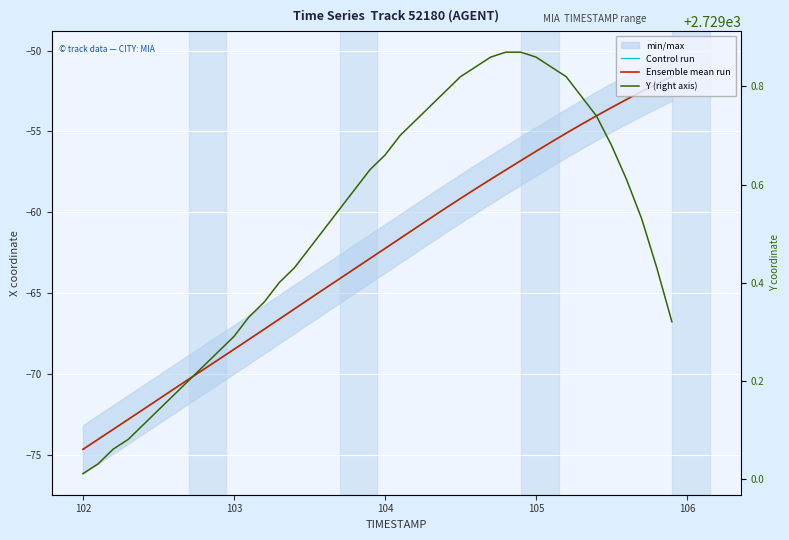

True or false: Control run has more than 0 points higher than both neighbors.

False